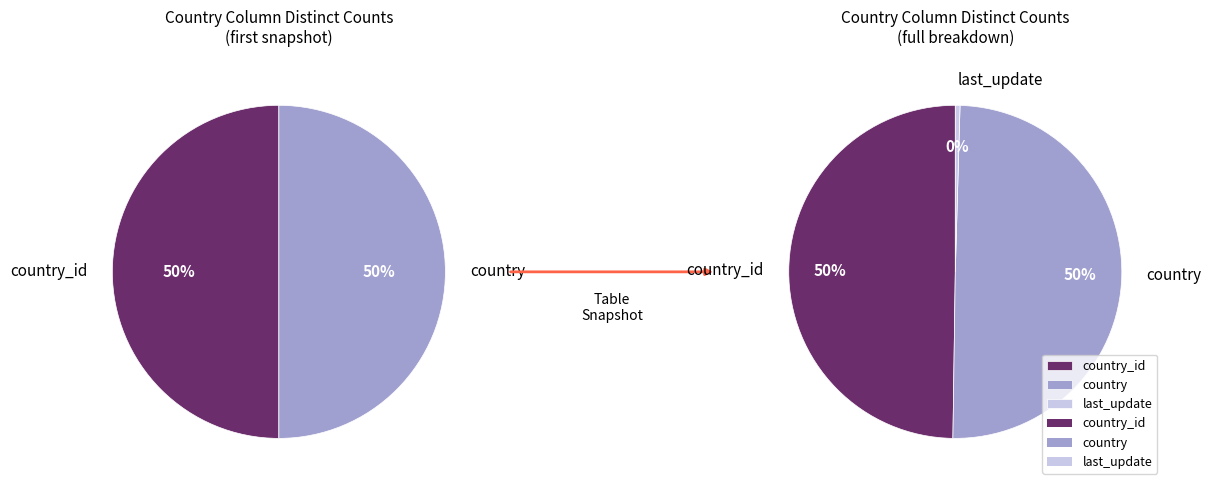

Does country account for over 50% of the chart?

No